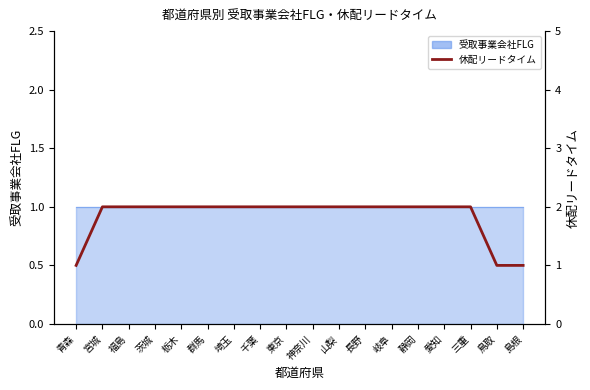

Rank the categories by value from lowest to highest.

青森, 鳥取, 島根, 宮城, 福島, 茨城, 栃木, 群馬, 埼玉, 千葉, 東京, 神奈川, 山梨, 長野, 岐阜, 静岡, 愛知, 三重